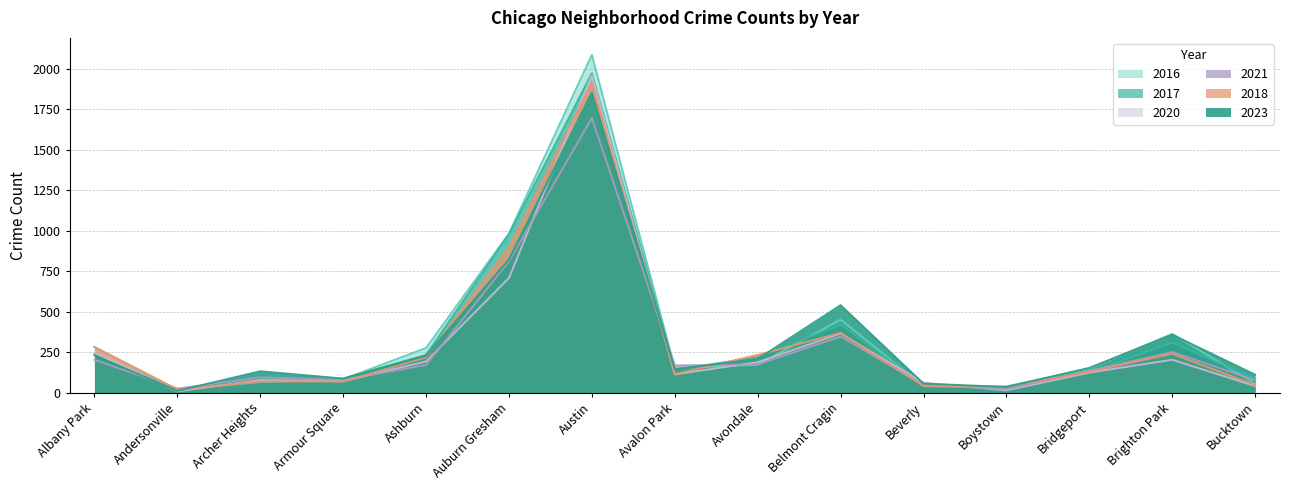

Reading left to right, transcribe all the data shown in this chart.

2023: 231	11	132	87	228	823	1853	144	208	540	56	35	153	358	111
2017: 235	17	69	87	233	978	1972	142	218	420	46	33	128	309	85
2016: 282	20	65	83	276	983	2086	151	172	451	40	39	147	363	55
2018: 281	19	69	69	218	898	1912	115	233	369	41	34	129	240	47
2021: 203	25	94	79	171	811	1695	168	174	346	49	21	134	251	77
2020: 246	8	78	70	193	708	1959	113	188	365	62	14	124	203	41